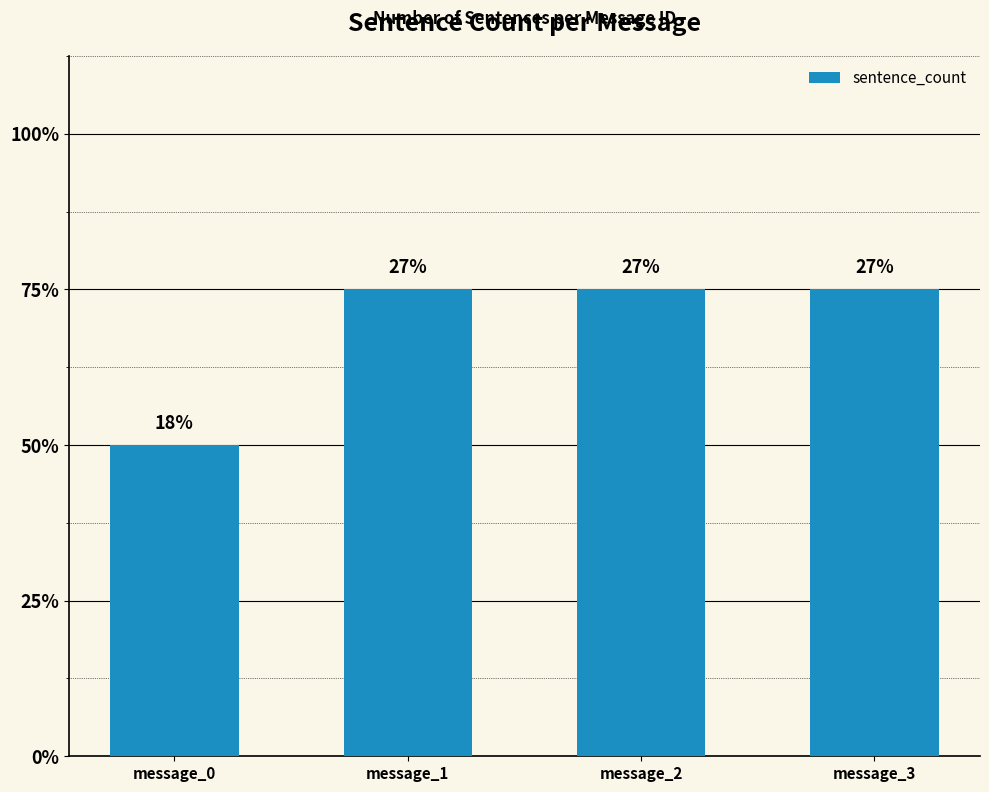

At which label is the value closest to 2?

message_0